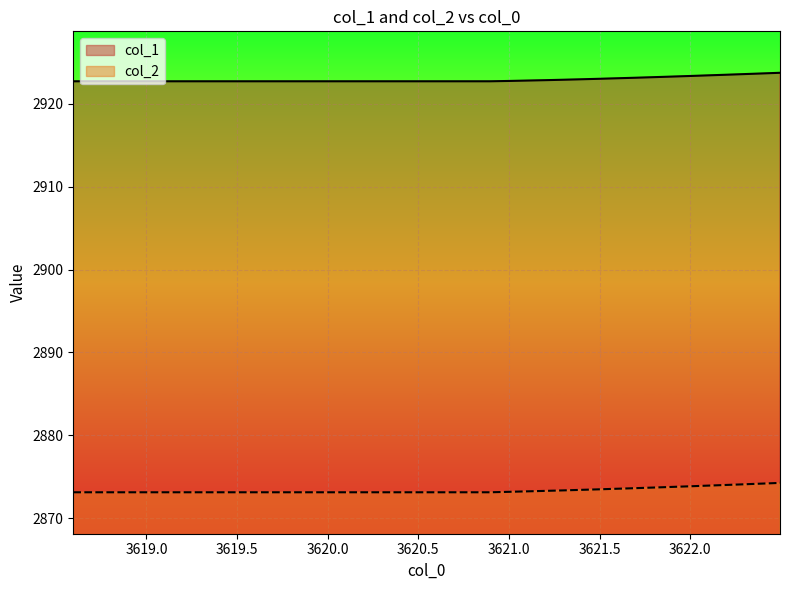

True or false: col_1 has a value of 1529.3 at 3622.094.

False